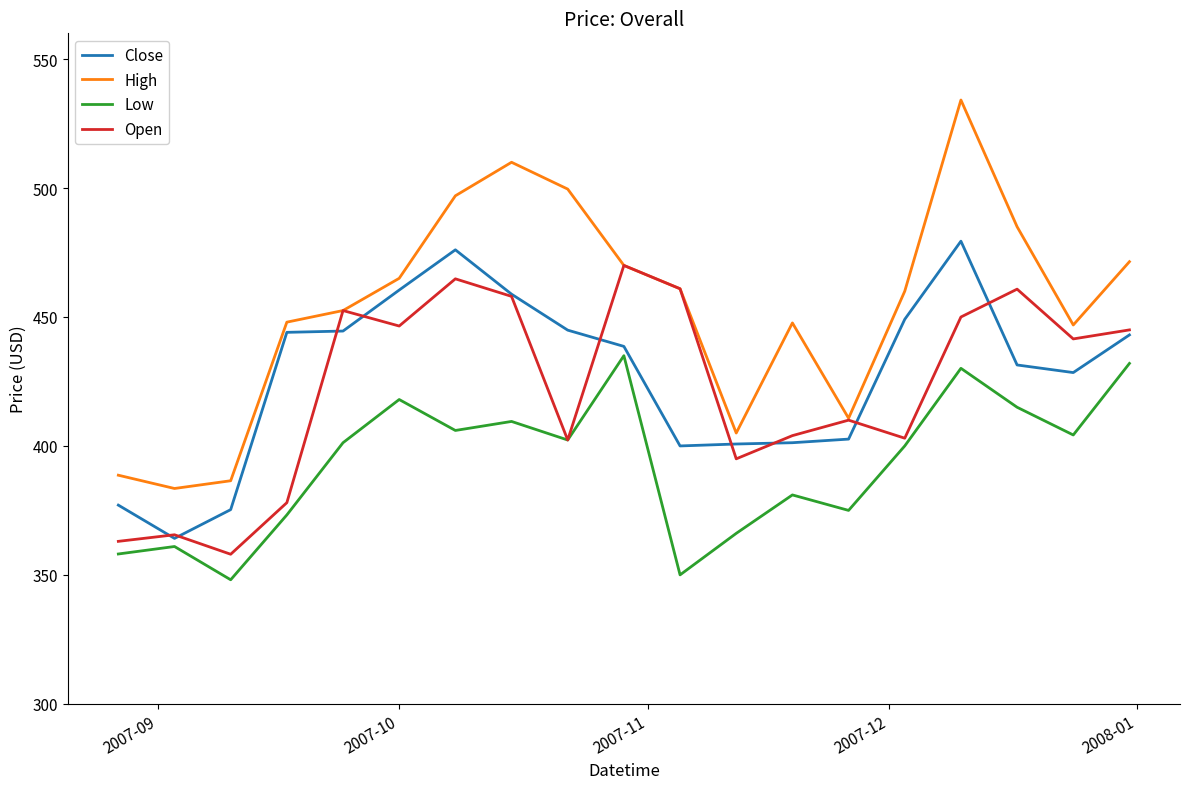

What is the minimum value for Low?

348.1